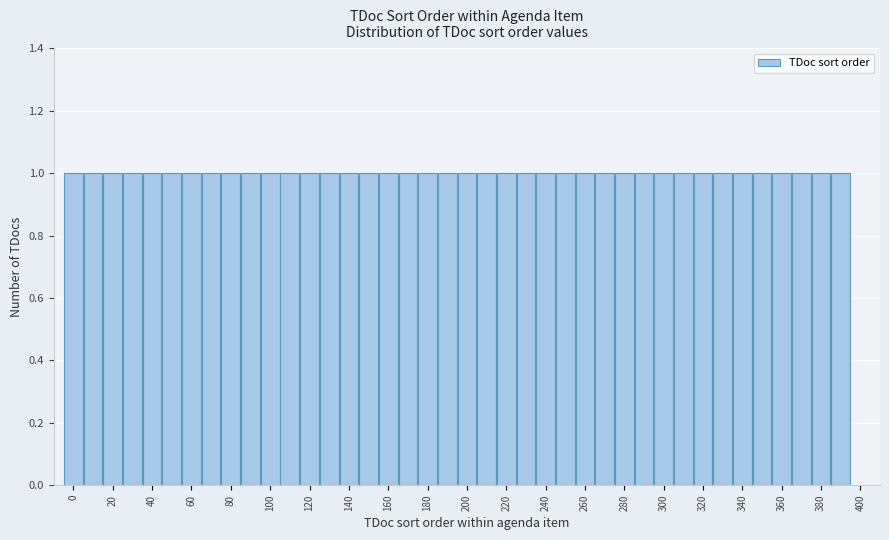

Reading left to right, transcribe this chart: for each bar, give the range it covers on the x-axis and its height. Neither the bar edges nor the heights are printed on the chart, so give them approximately, as read against the axes.

-5 to 5: 1
5 to 15: 1
15 to 25: 1
25 to 35: 1
35 to 45: 1
45 to 55: 1
55 to 65: 1
65 to 75: 1
75 to 85: 1
85 to 95: 1
95 to 105: 1
105 to 115: 1
115 to 125: 1
125 to 135: 1
135 to 145: 1
145 to 155: 1
155 to 165: 1
165 to 175: 1
175 to 185: 1
185 to 195: 1
195 to 205: 1
205 to 215: 1
215 to 225: 1
225 to 235: 1
235 to 245: 1
245 to 255: 1
255 to 265: 1
265 to 275: 1
275 to 285: 1
285 to 295: 1
295 to 305: 1
305 to 315: 1
315 to 325: 1
325 to 335: 1
335 to 345: 1
345 to 355: 1
355 to 365: 1
365 to 375: 1
375 to 385: 1
385 to 395: 1